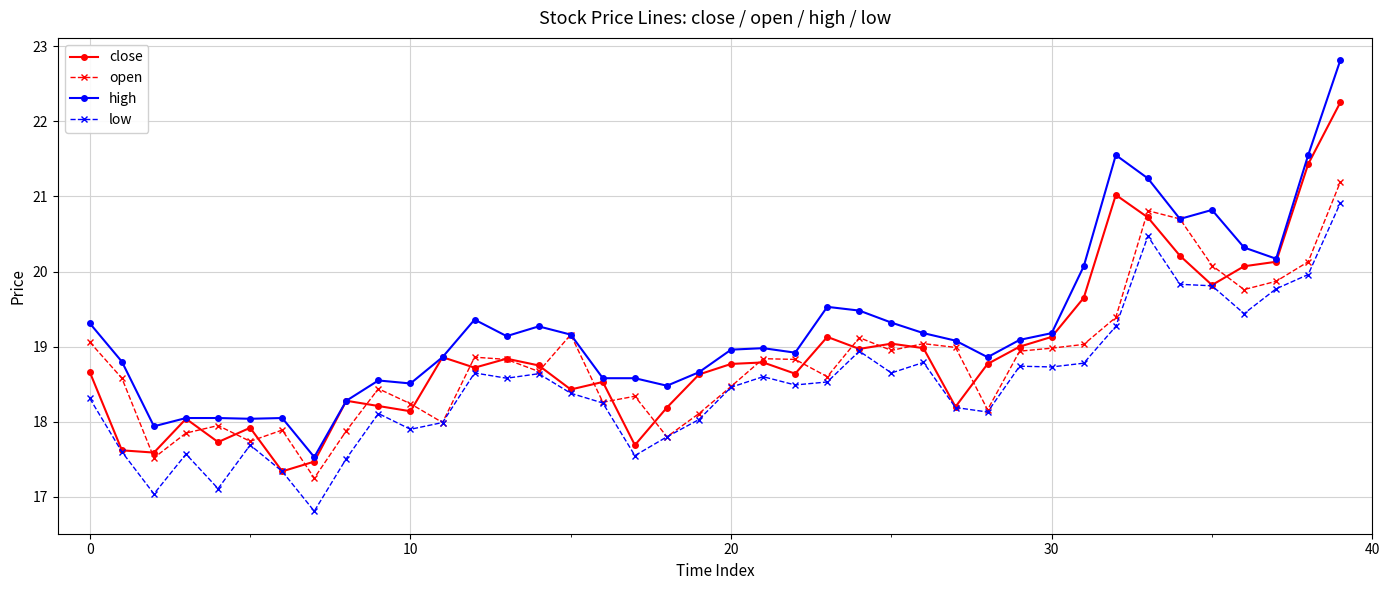

What is the maximum value shown in the chart?

22.8